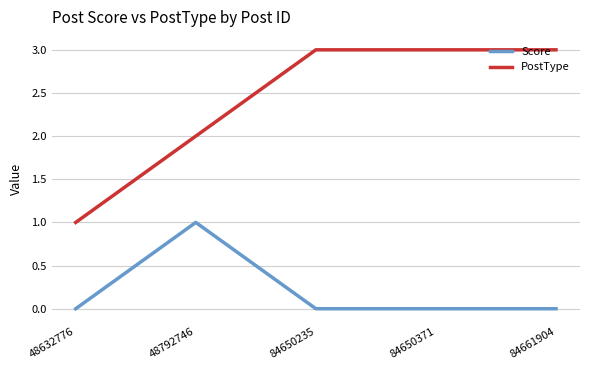

What is the difference between the highest and lowest values at 84650235?

3